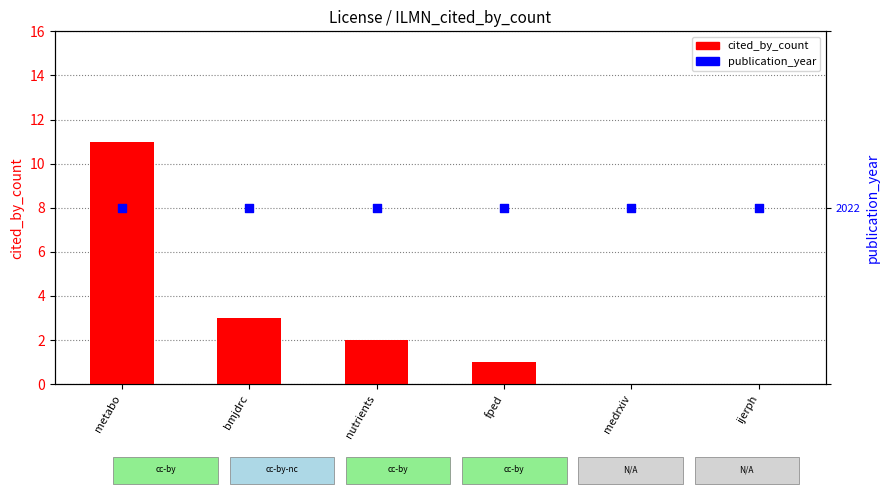

Which series contains the lowest Y value?

cited_by_count